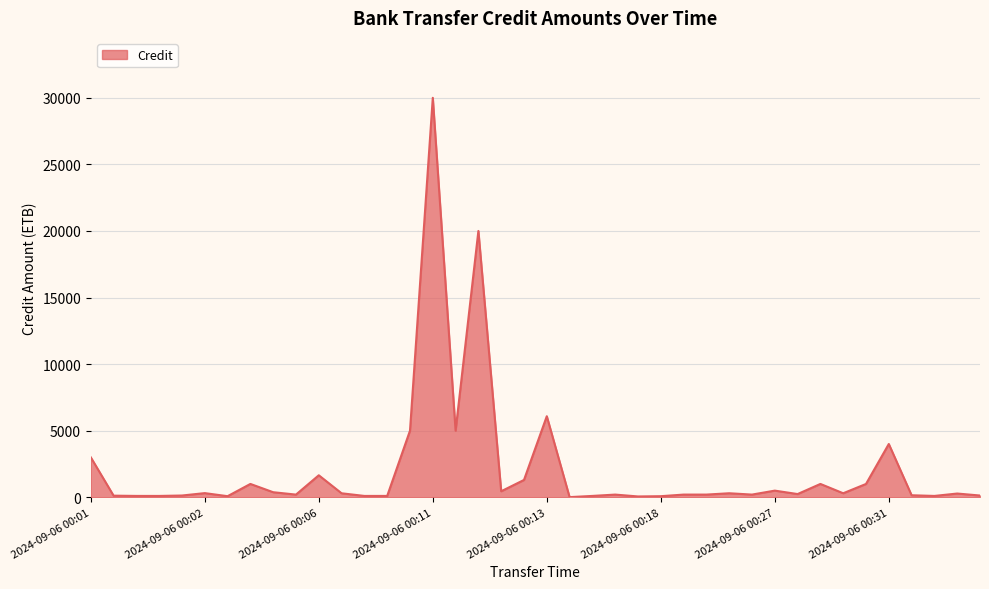

What is the difference between the second highest and minimum values?

19990.0